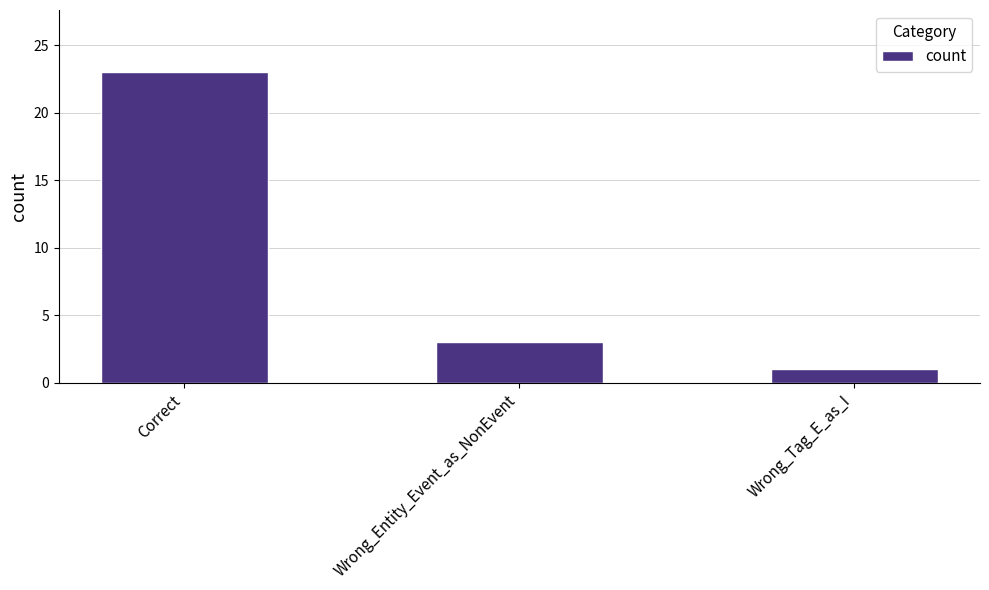

How many distinct data groups are displayed?

1